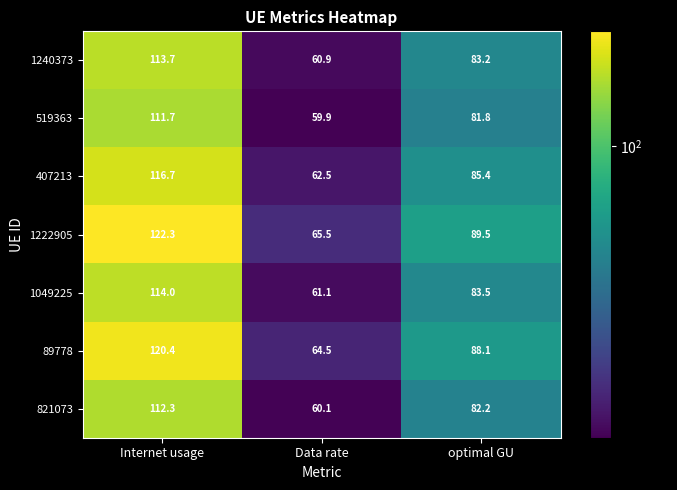

What is the sum of the 1222905 values at Internet usage and Data rate?

187.8